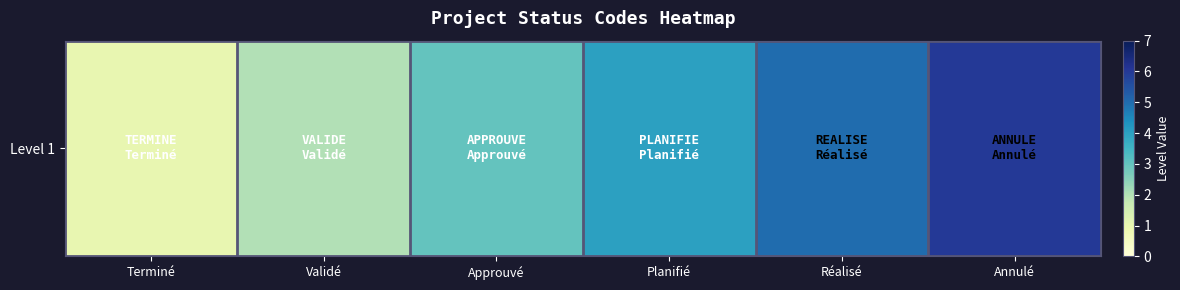

List the labels in order of value, smallest first.

Terminé, Validé, Approuvé, Planifié, Réalisé, Annulé